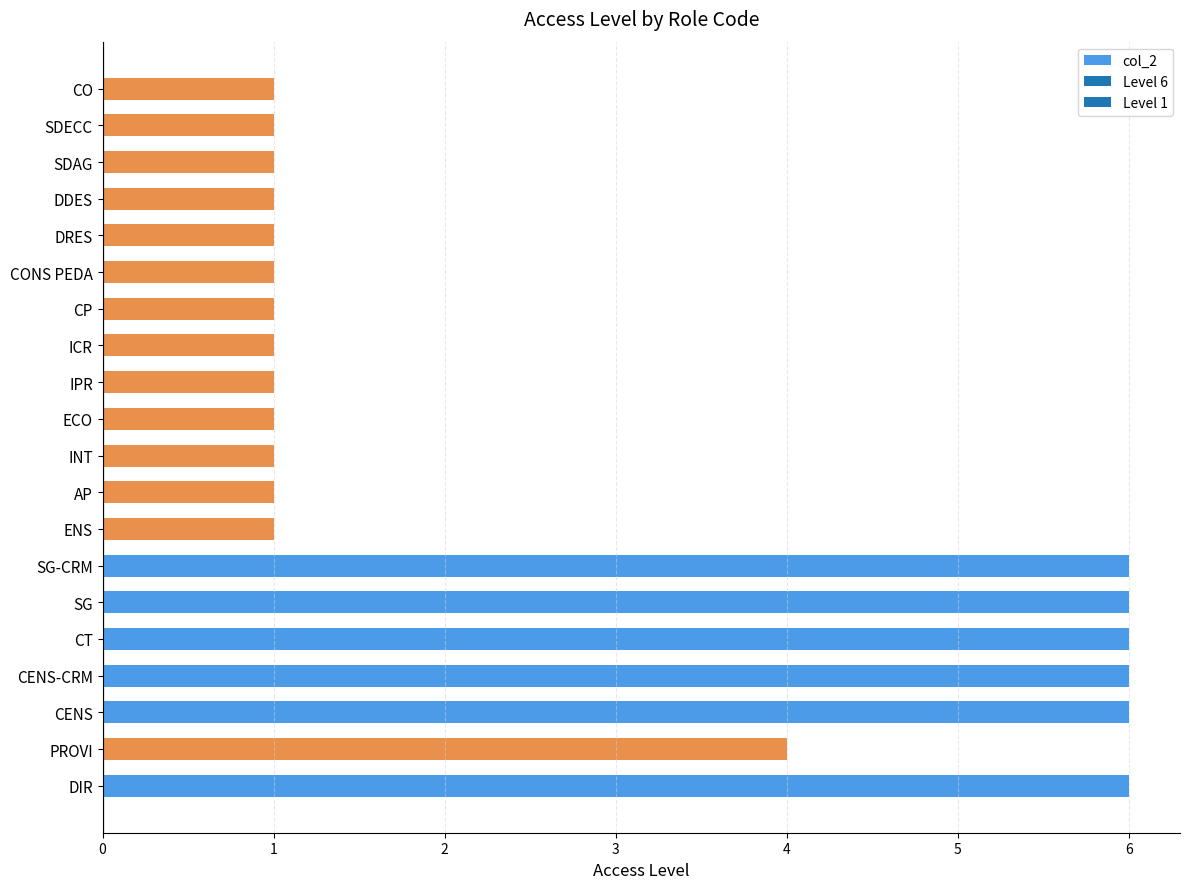

Between PROVI and DIR, which is larger?

DIR